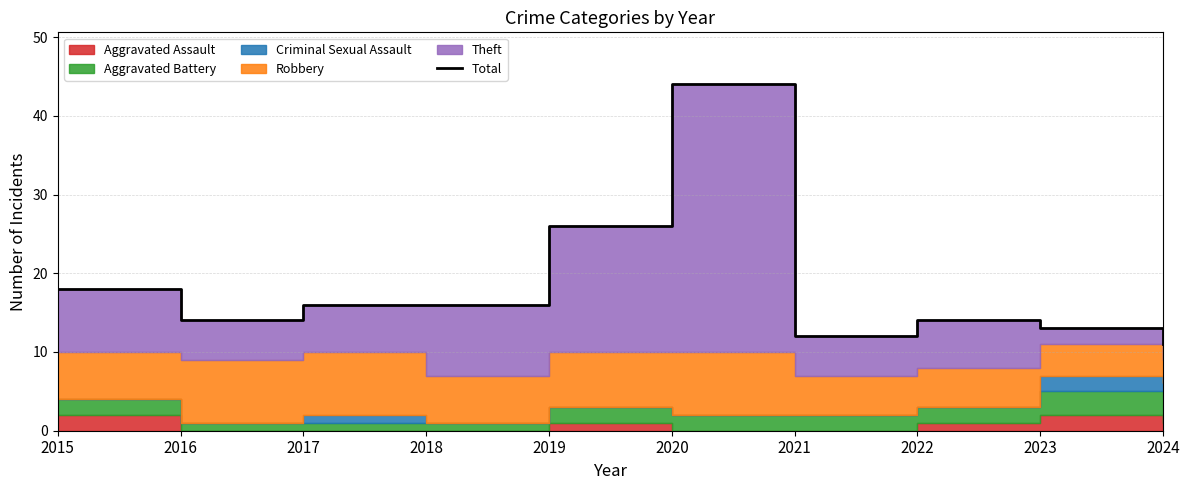

Reading left to right, list all the values displayed in this chart.

18	14	16	16	26	44	12	14	13	11